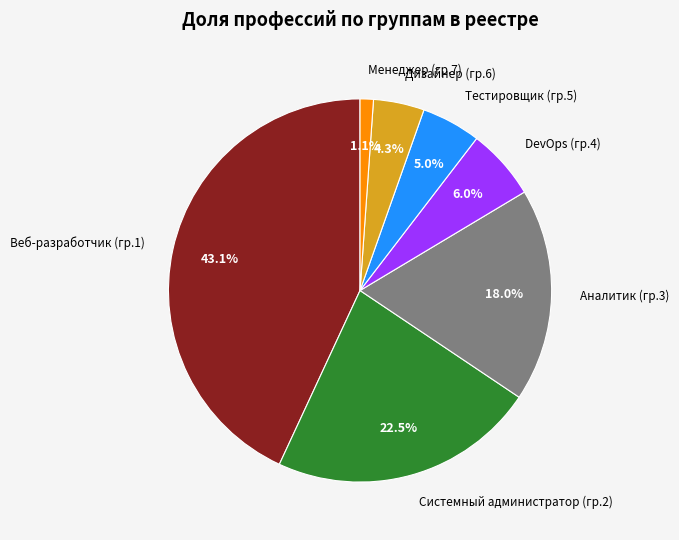

Is Системный администратор (гр.2) the majority of the pie?

No